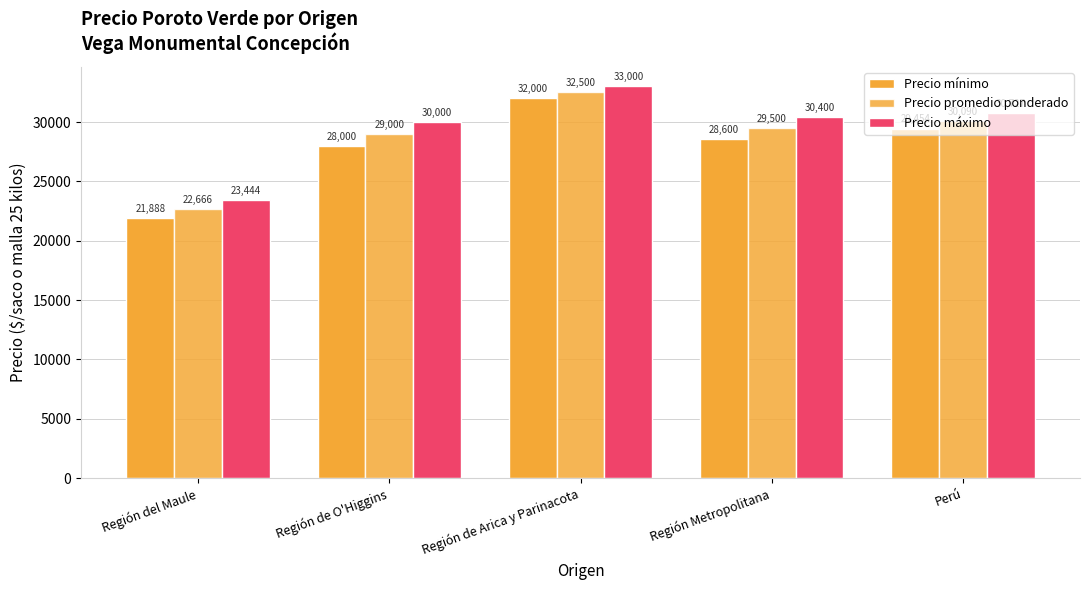

How many categories are shown in the chart?

5